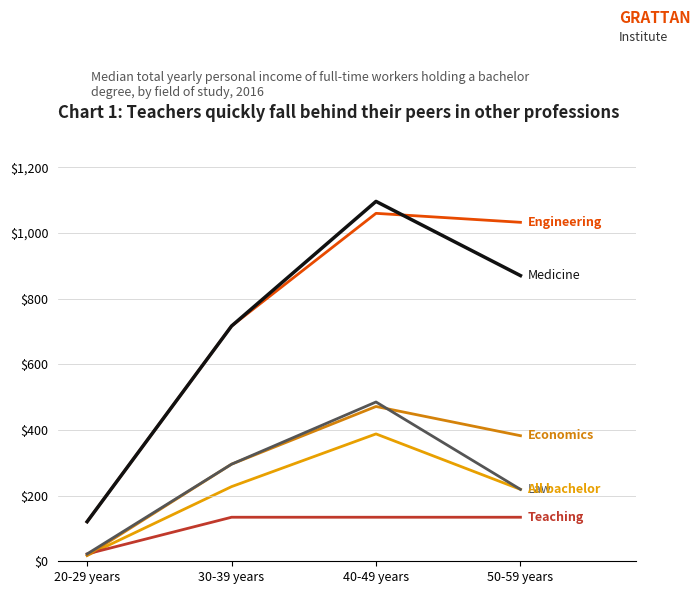

Is this an area chart (filled region under the line)?

No